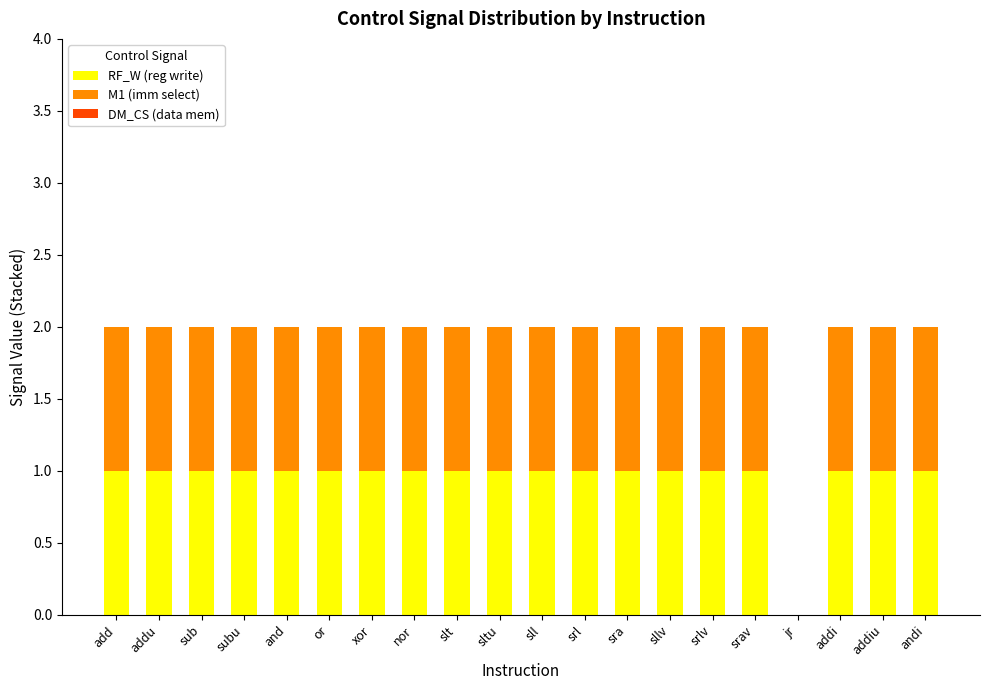

True or false: RF_W (reg write) has a value of 0 at sub.

False